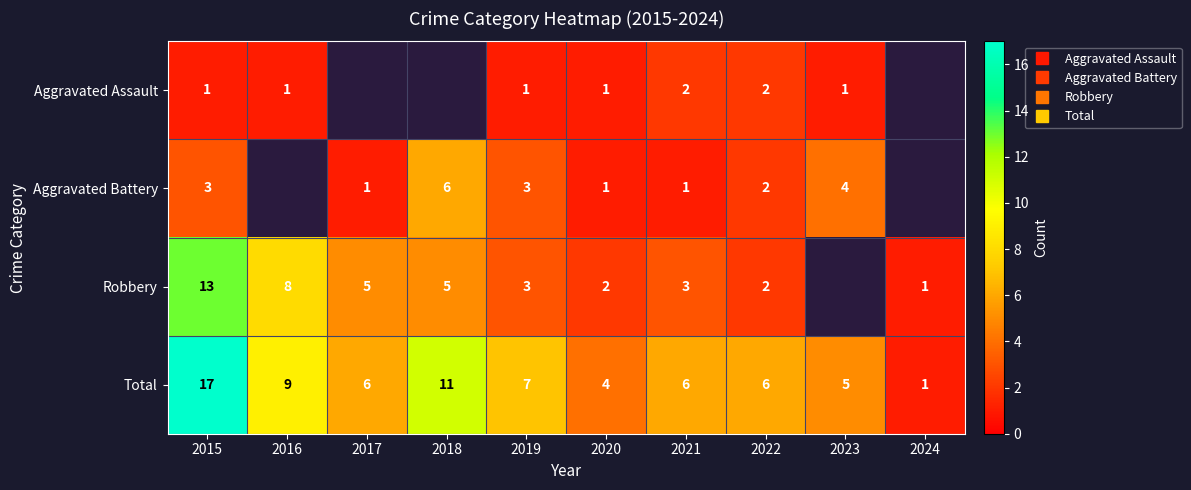

Where does the Total series first go above 6?

2015